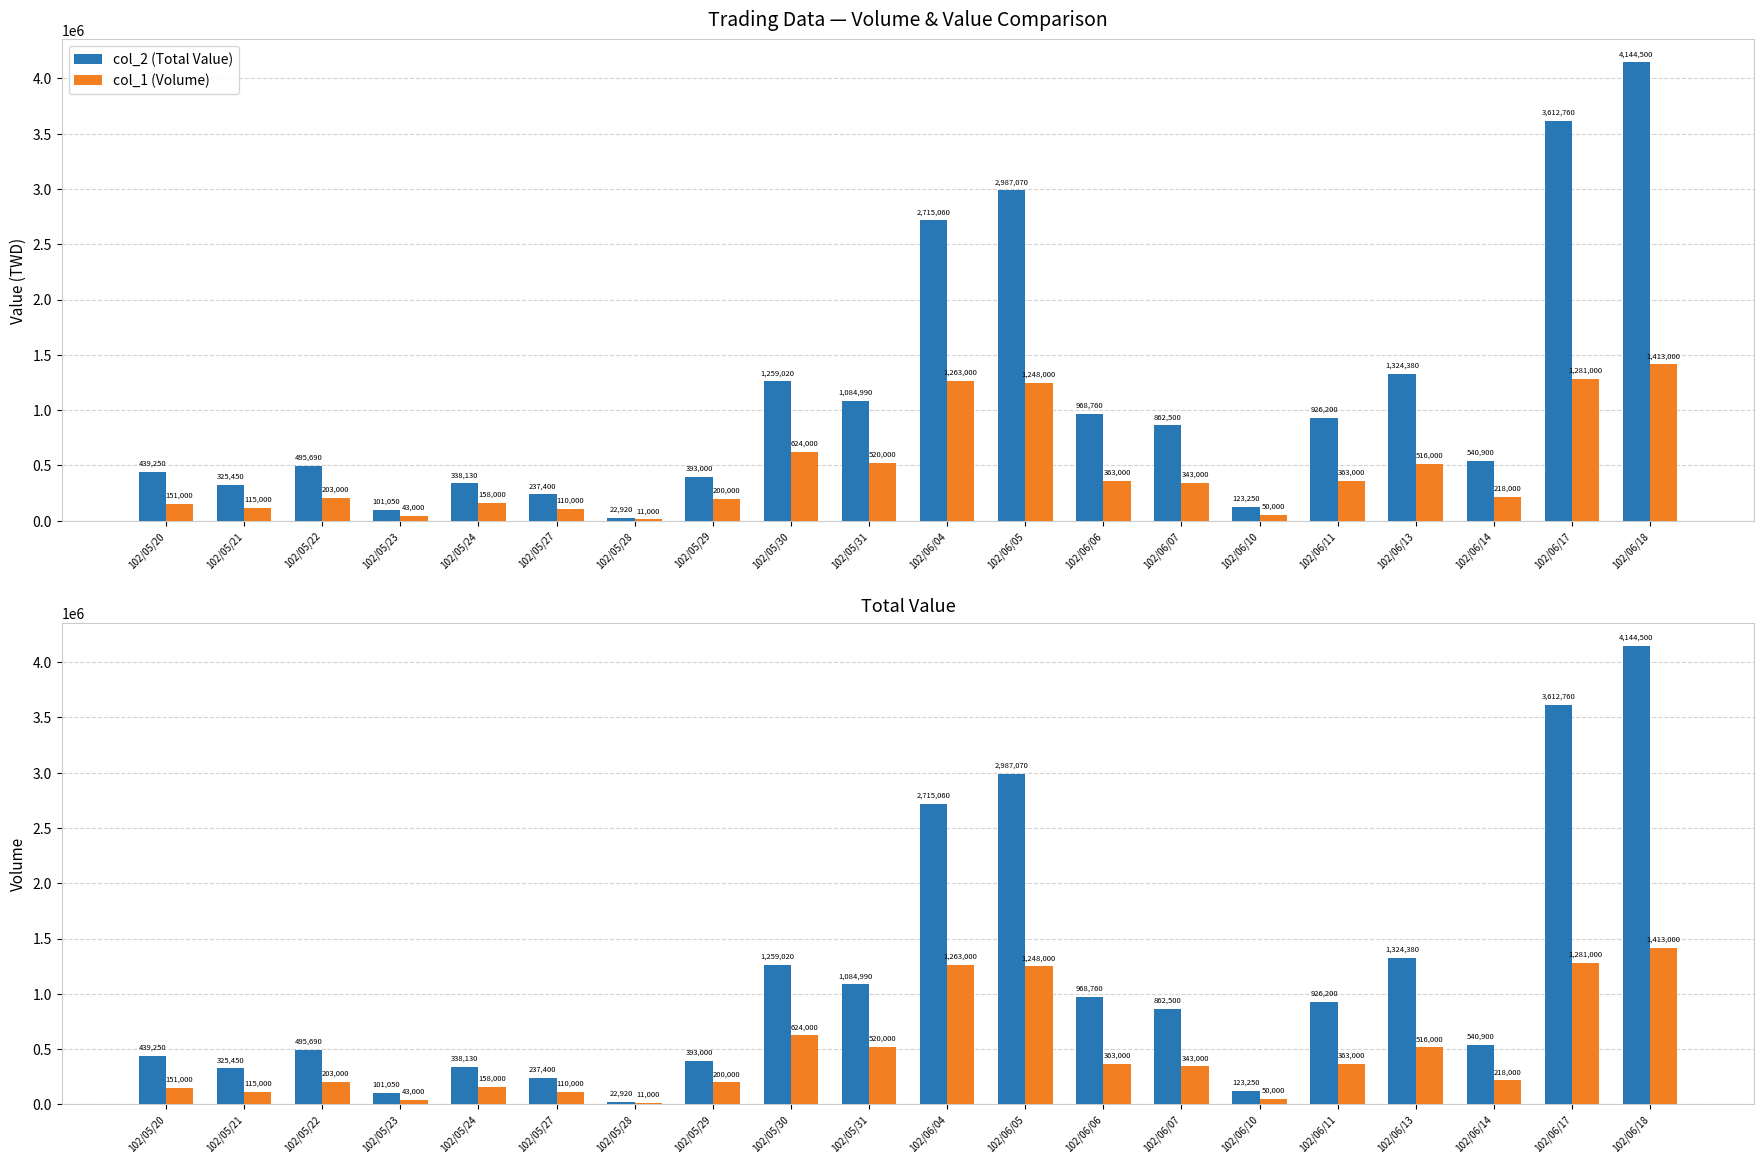

Reading right to left, extract all data points from this chart.

col_2 (Total Value): 4144500	3612760	540900	1324380	926200	123250	862500	968760	2987070	2715060	1084990	1259020	393000	22920	237400	338130	101050	495690	325450	439250
col_1 (Volume): 1413000	1281000	218000	516000	363000	50000	343000	363000	1248000	1263000	520000	624000	200000	11000	110000	158000	43000	203000	115000	151000